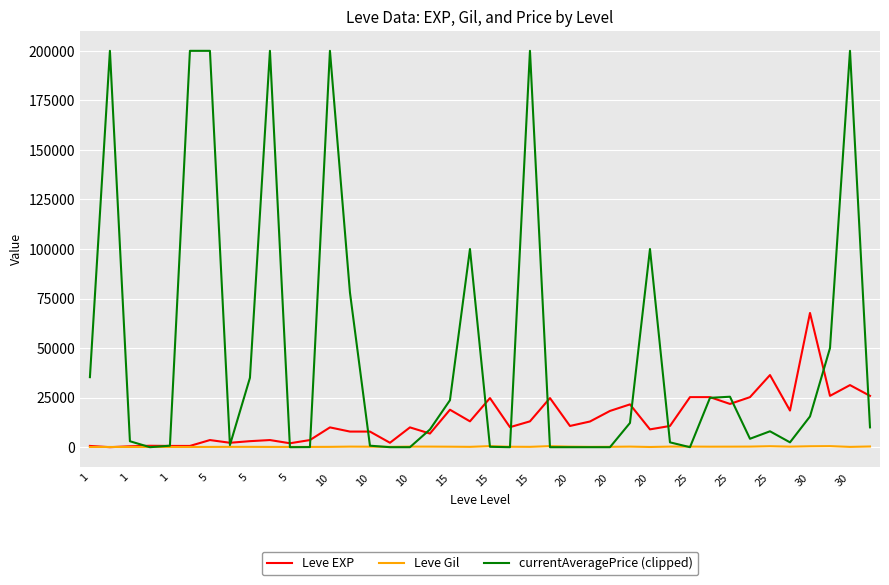

What is the maximum value shown in the chart?

200000